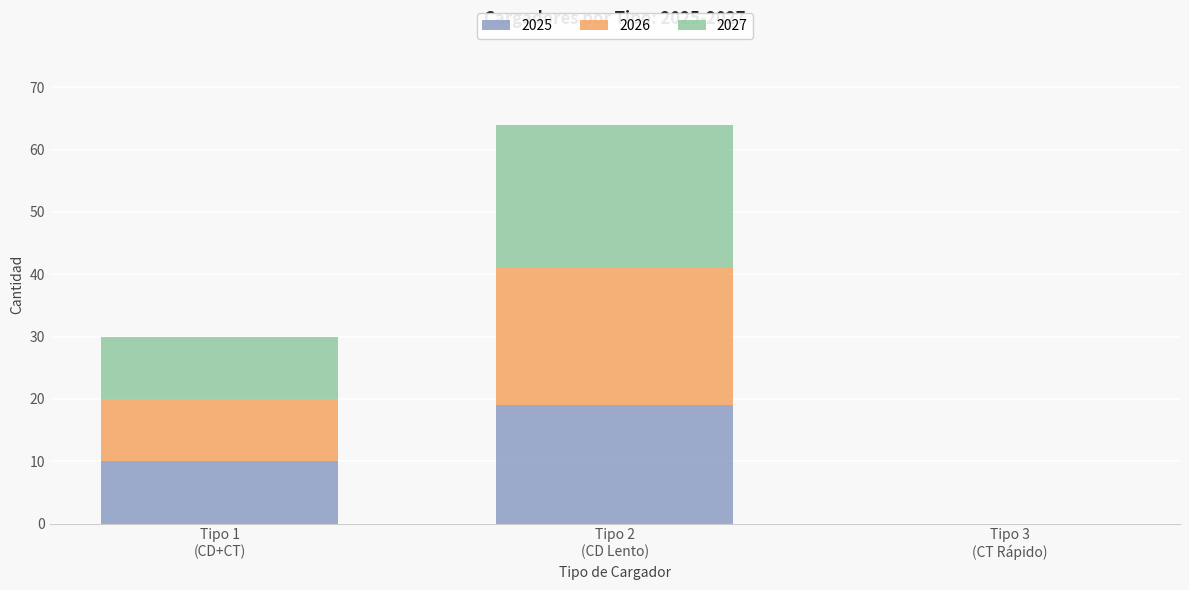

What is the highest value of the 2025 series?

19